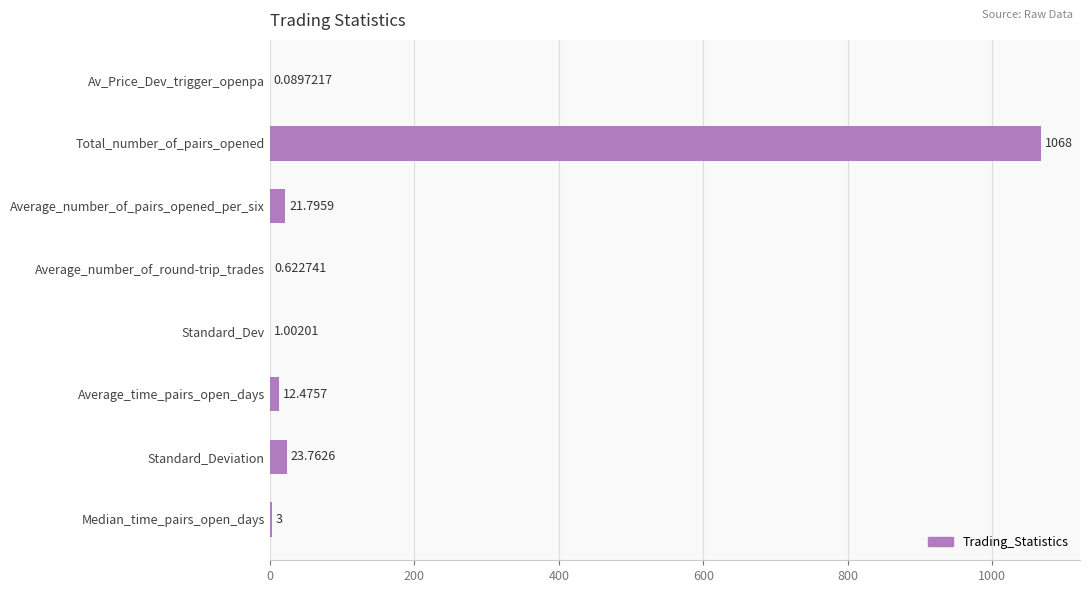

Where is the data nearest to the value 534?

Standard_Deviation